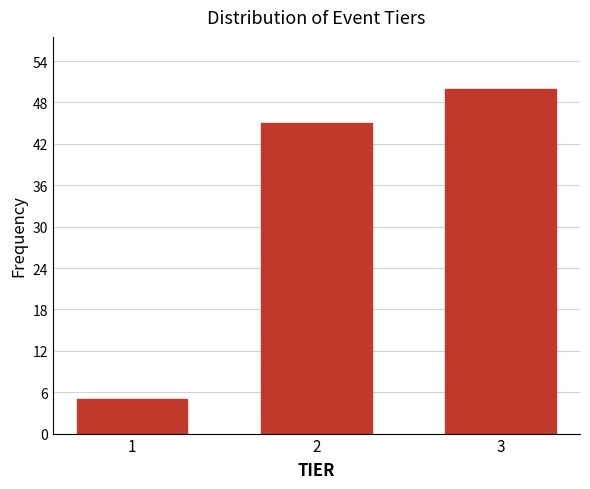

Reading left to right, extract all data points from this chart.

1=5	2=45	3=50